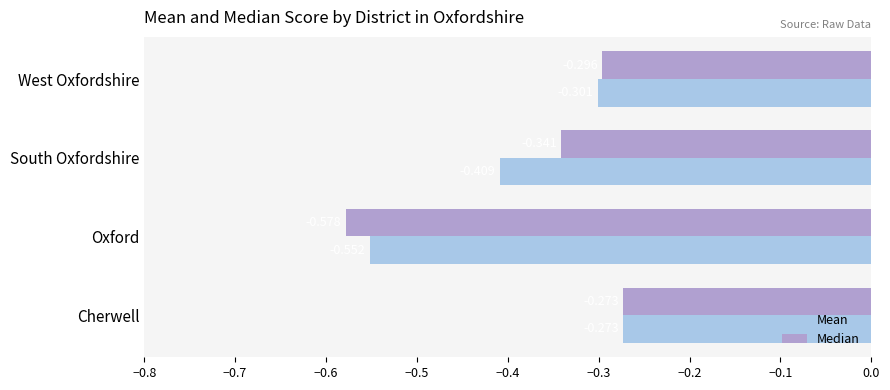

Which series has the largest total across all categories?

Median